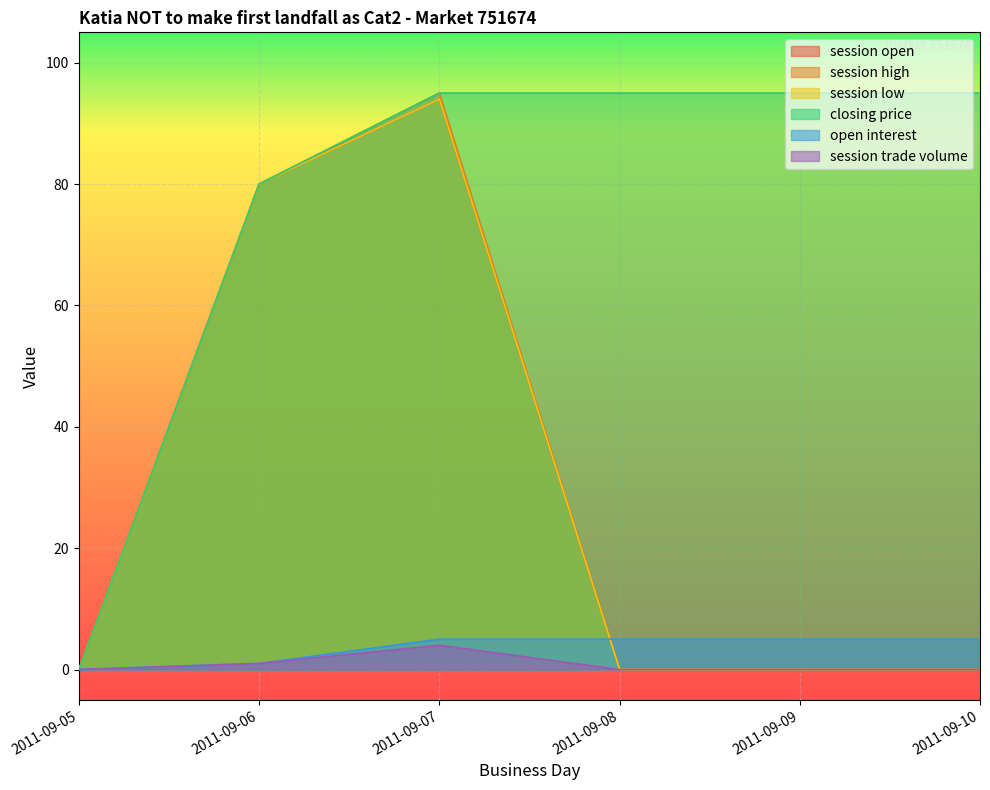

What is the sum of all session open values?

174